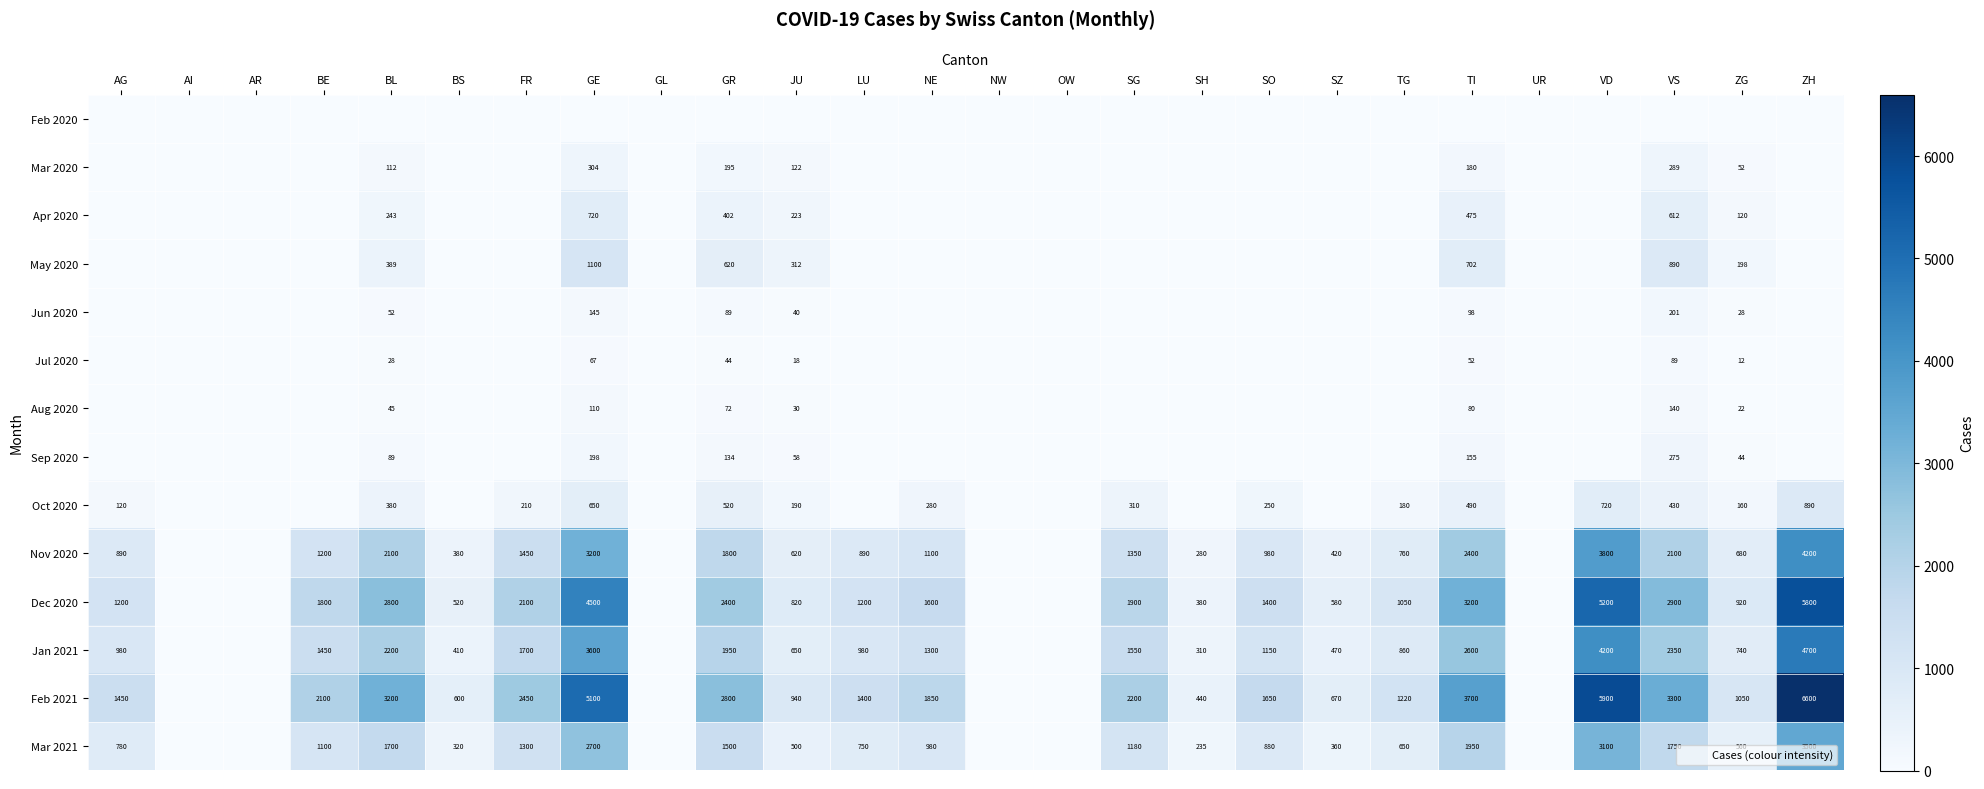

Where is Feb 2021 nearest to the value 3300?

VS